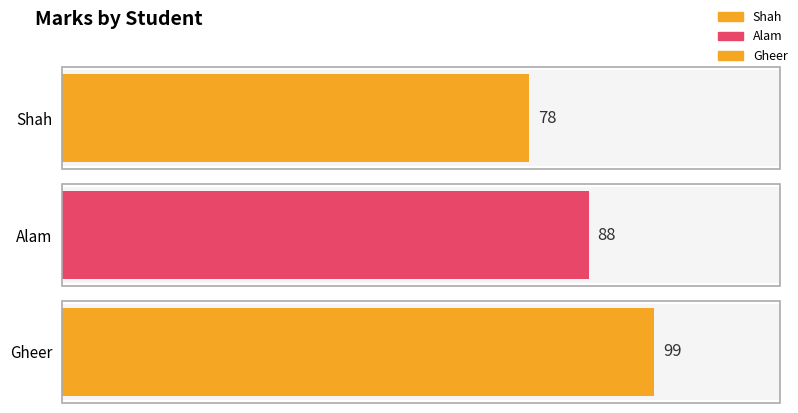

What position from the right is Shah?

3